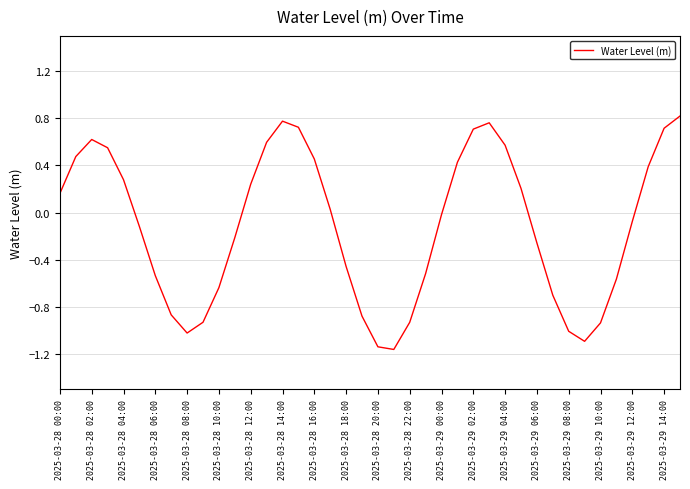

How many interior local peaks (higher than both neighbors) does the data have?

3